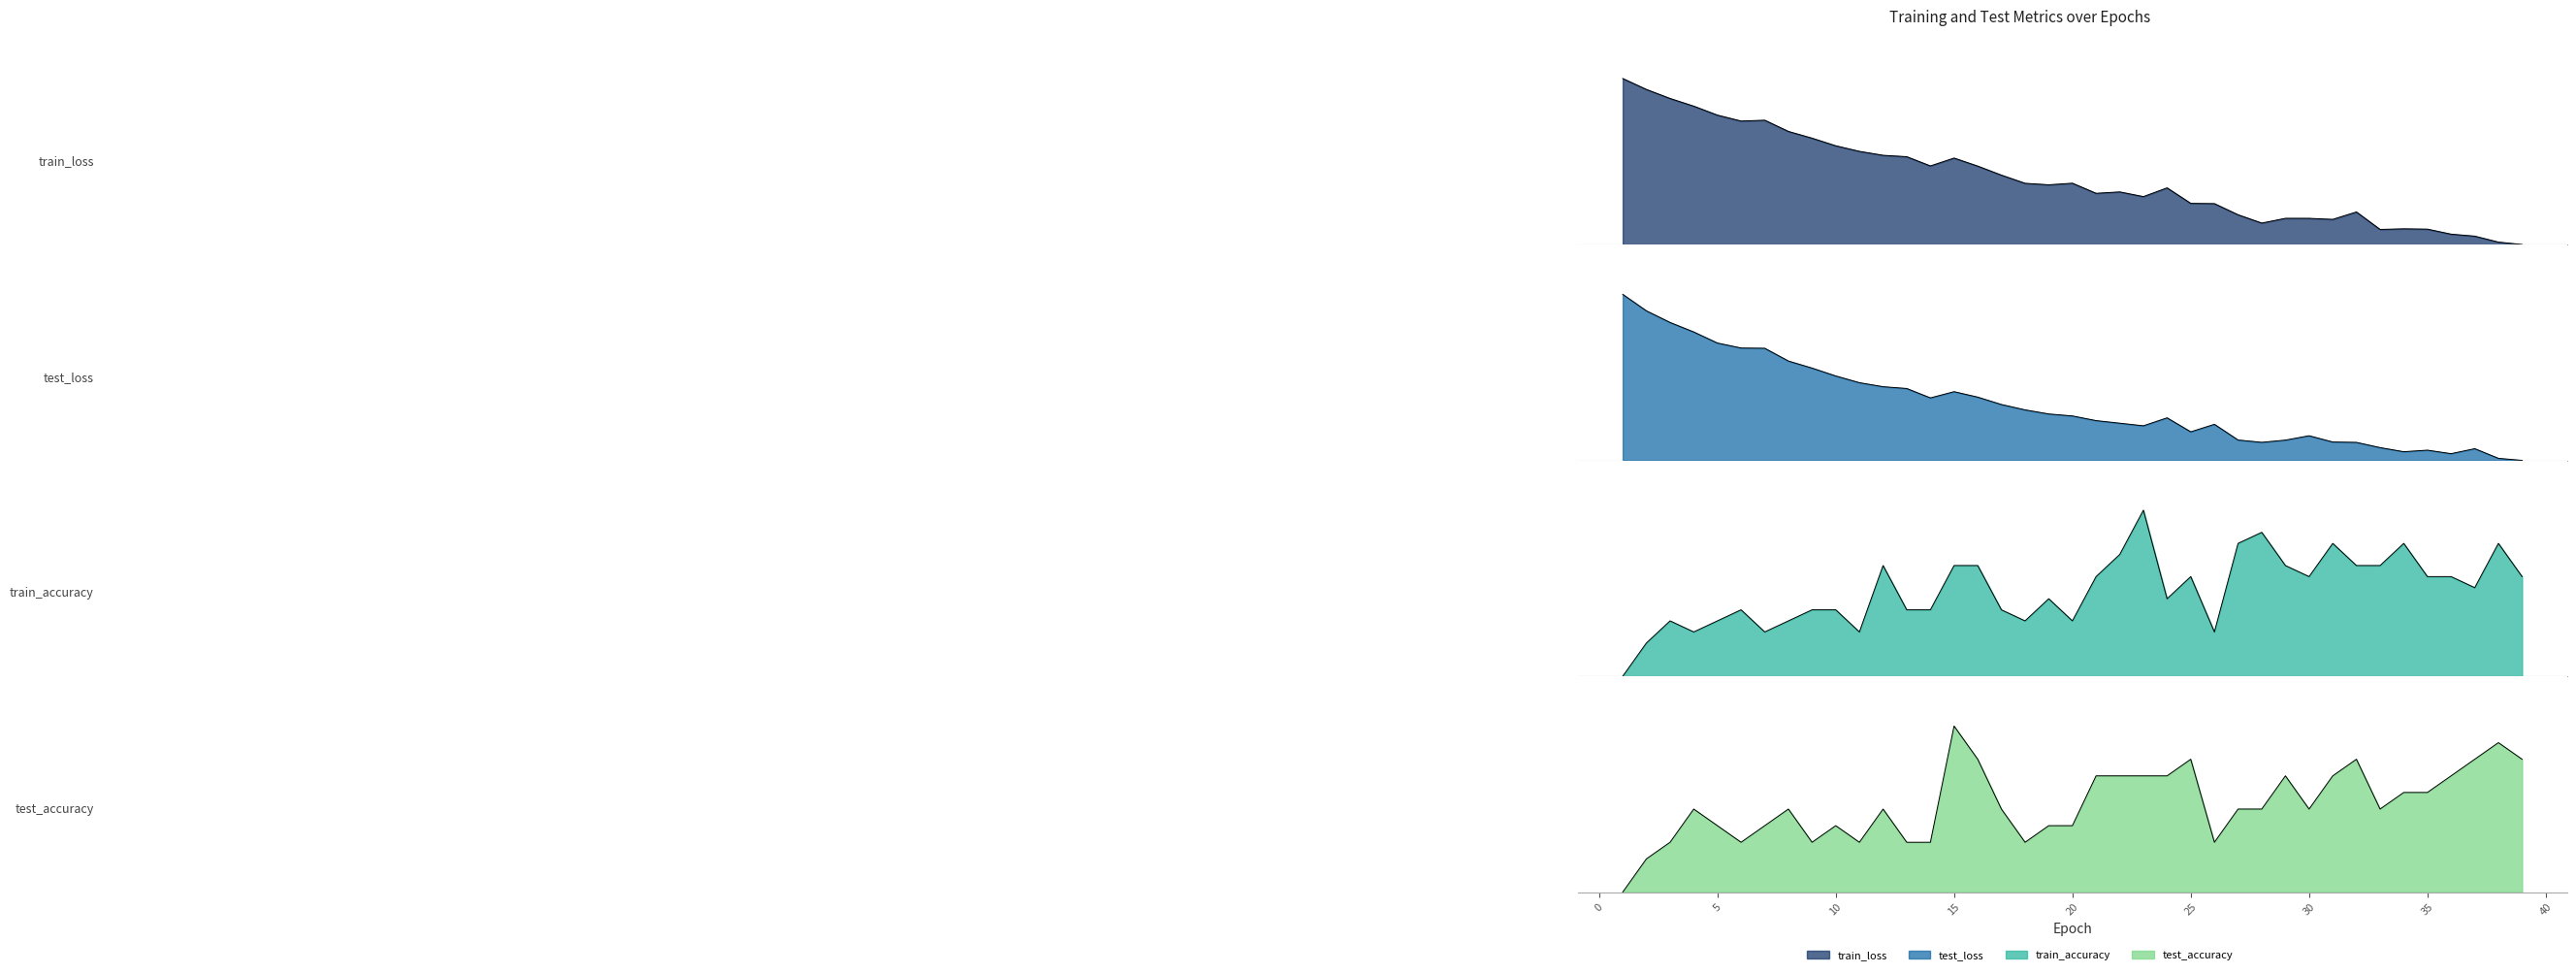

List the series in order of their peak value, highest first.

train_accuracy, test_accuracy, train_loss, test_loss